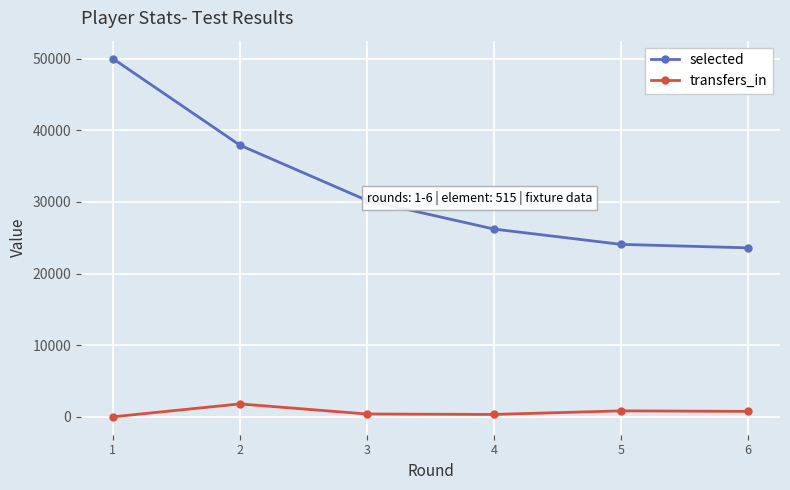

Count the number of data series in this chart.

2